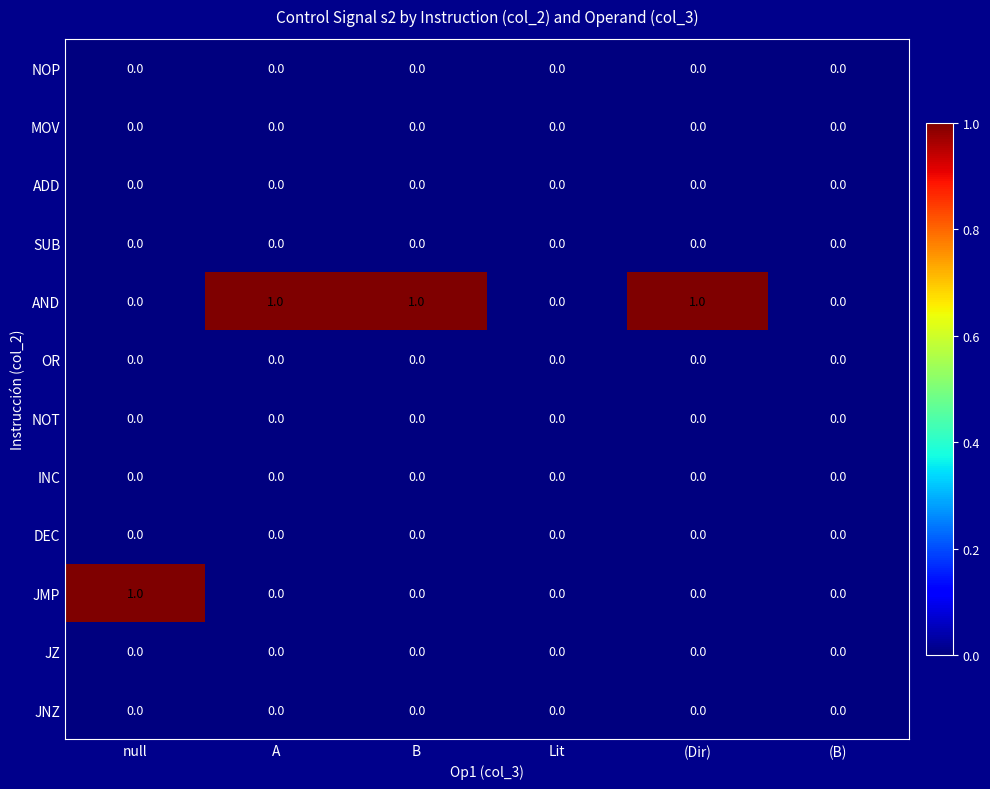

How many distinct data groups are displayed?

12